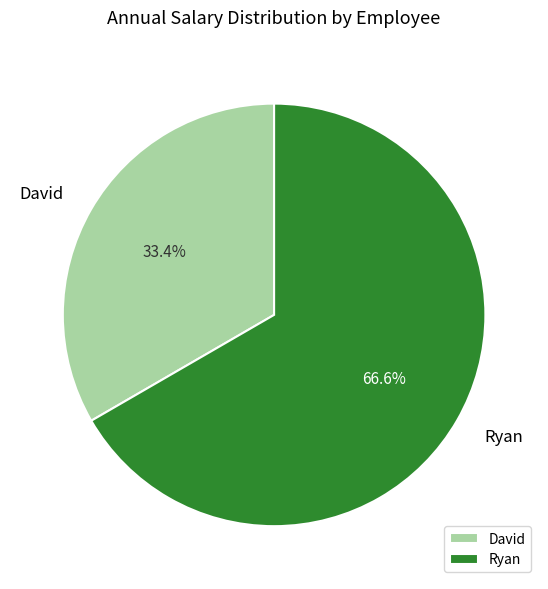

Which has a higher value, David or Ryan?

Ryan